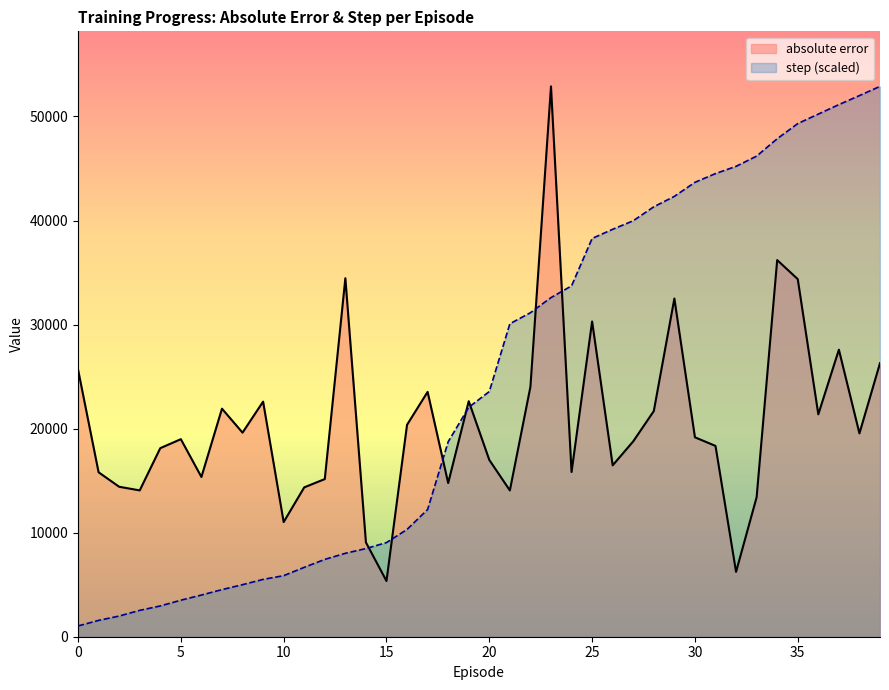

Which series has the largest total across all categories?

step (scaled)